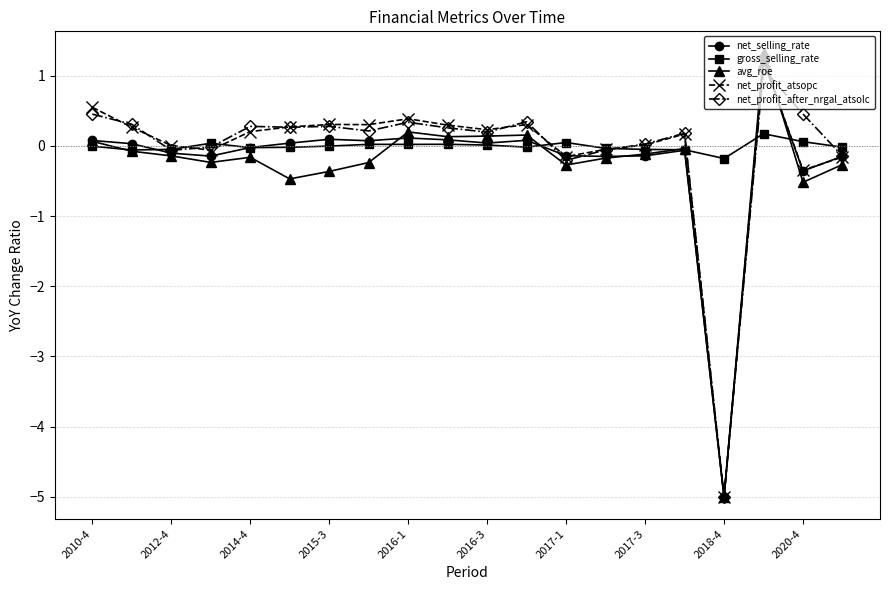

At how many categories does at least one series exceed -2?

20